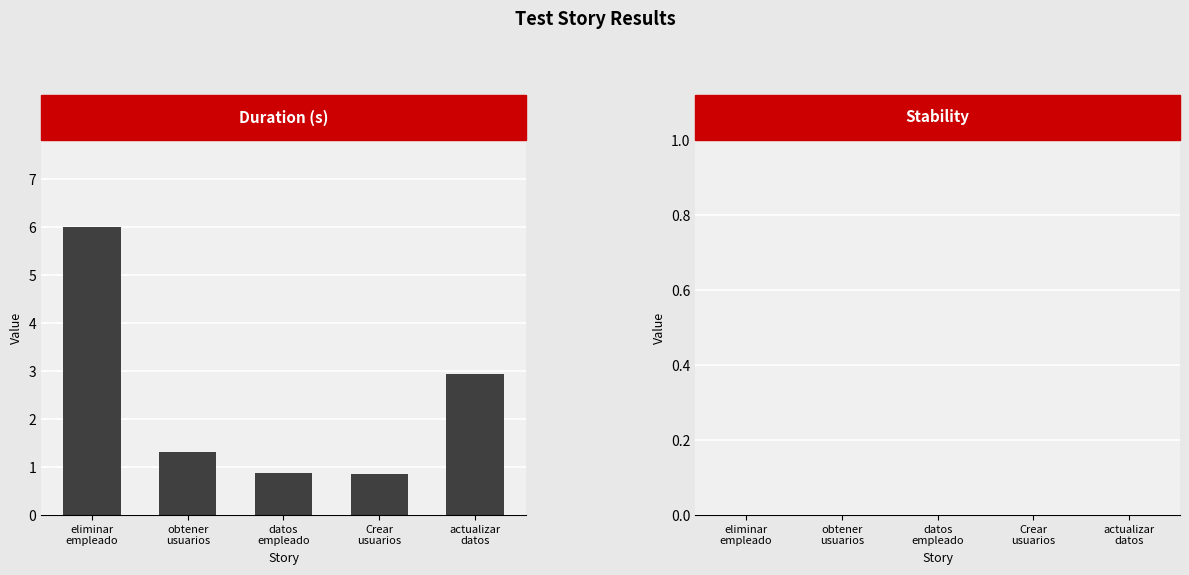

Count the number of data series in this chart.

1